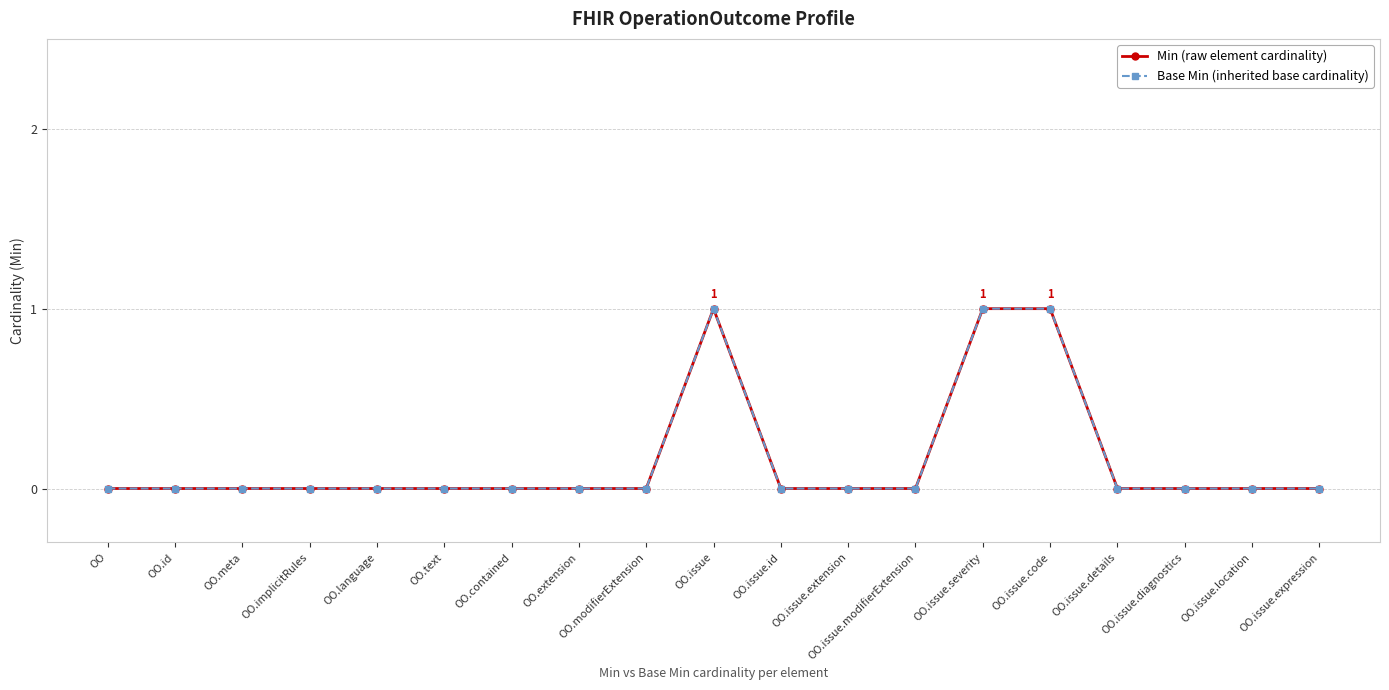

At which category does the chart reach its minimum across all series?

OO